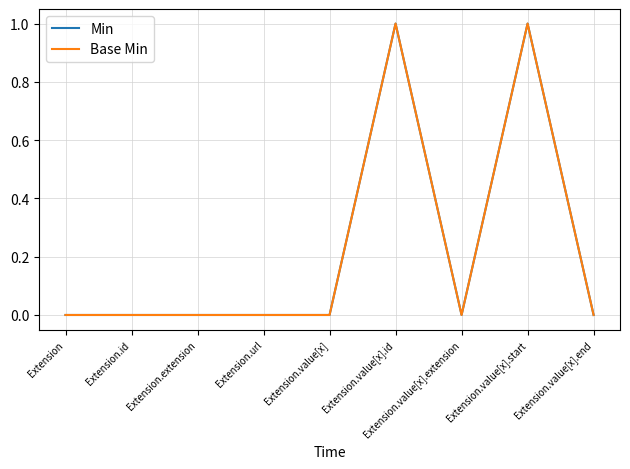

Is this an area chart (filled region under the line)?

No